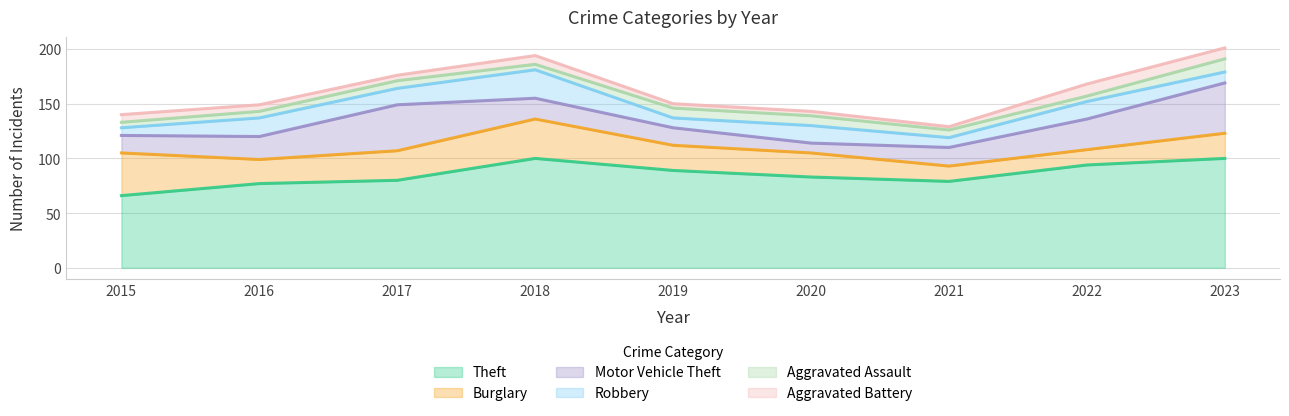

Reading left to right, list all the values displayed in this chart.

Theft: 2015=66	2016=77	2017=80	2018=100	2019=89	2020=83	2021=79	2022=94	2023=100
Burglary: 2015=39	2016=22	2017=27	2018=36	2019=23	2020=22	2021=14	2022=14	2023=23
Motor Vehicle Theft: 2015=16	2016=21	2017=42	2018=19	2019=16	2020=9	2021=17	2022=28	2023=46
Robbery: 2015=7	2016=17	2017=15	2018=26	2019=9	2020=16	2021=9	2022=16	2023=10
Aggravated Assault: 2015=5	2016=6	2017=7	2018=5	2019=9	2020=9	2021=7	2022=5	2023=12
Aggravated Battery: 2015=7	2016=6	2017=5	2018=8	2019=4	2020=4	2021=3	2022=11	2023=10